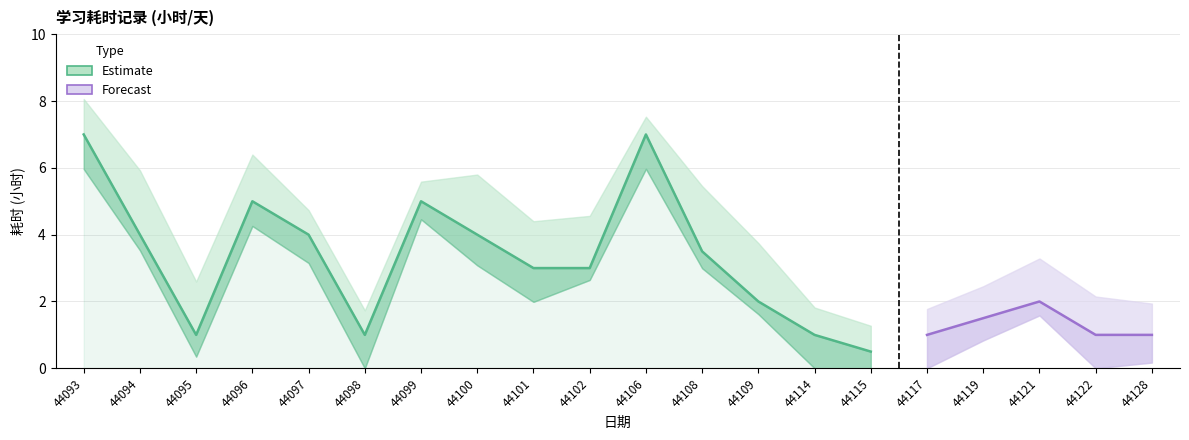

What is the approximate value at 44098?

1.0